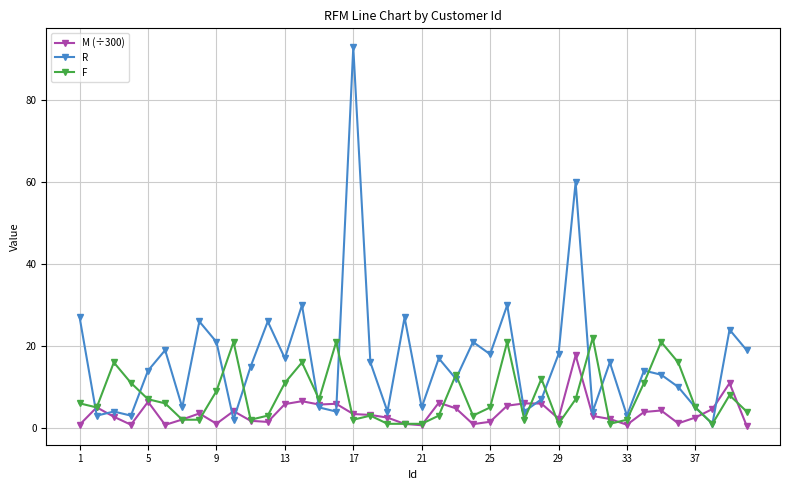

True or false: M (÷300) has more than 1 points higher than both neighbors.

True